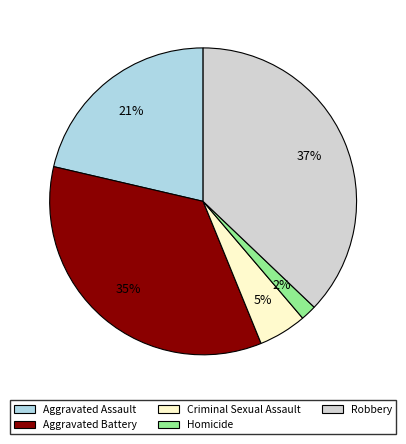

Count the number of slices in the pie.

5